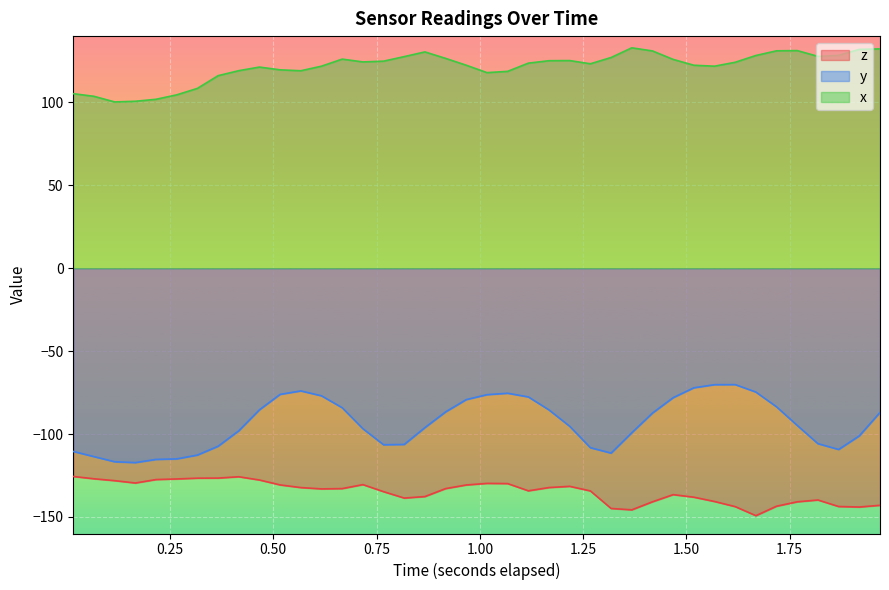

What are all the series names shown in the legend?

z, y, x